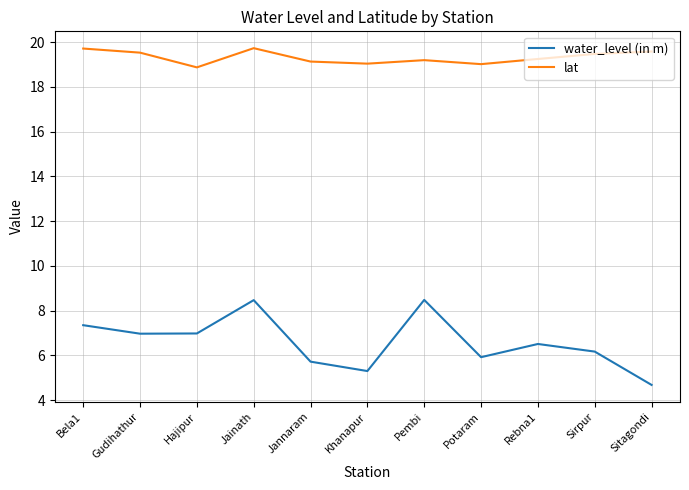

The water_level (in m) series shows 5.5 at Pembi. True or false?

False